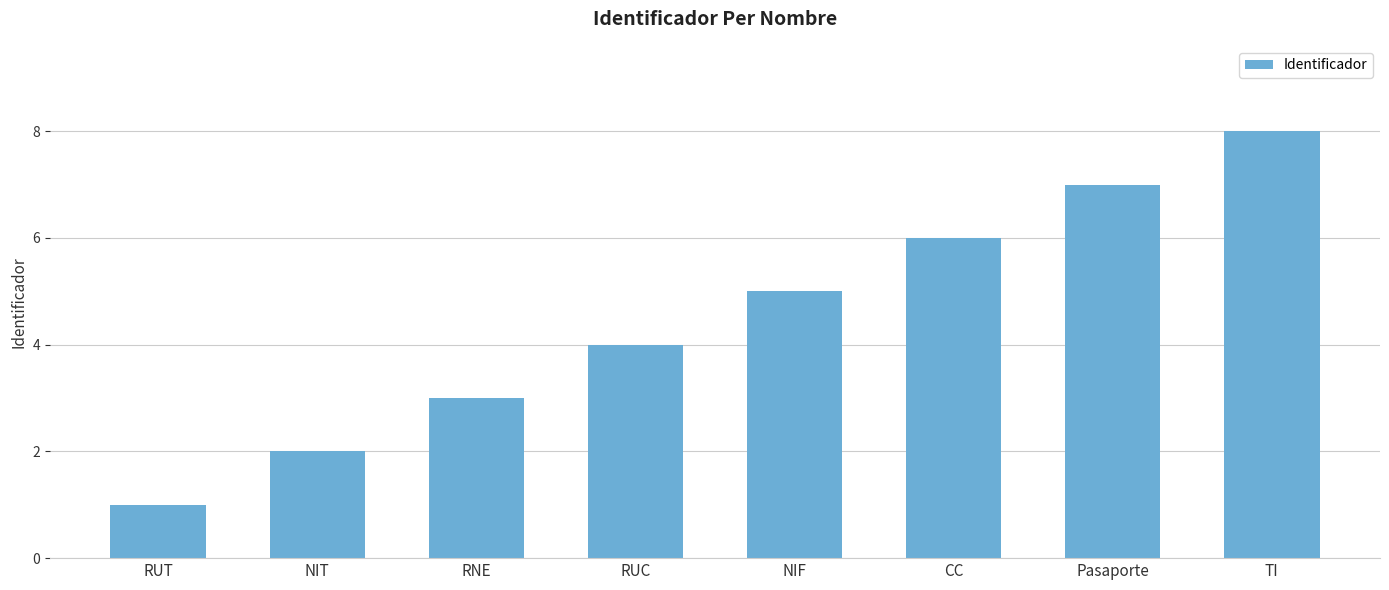

Reading left to right, what are all the values shown in this chart?

RUT=1	NIT=2	RNE=3	RUC=4	NIF=5	CC=6	Pasaporte=7	TI=8